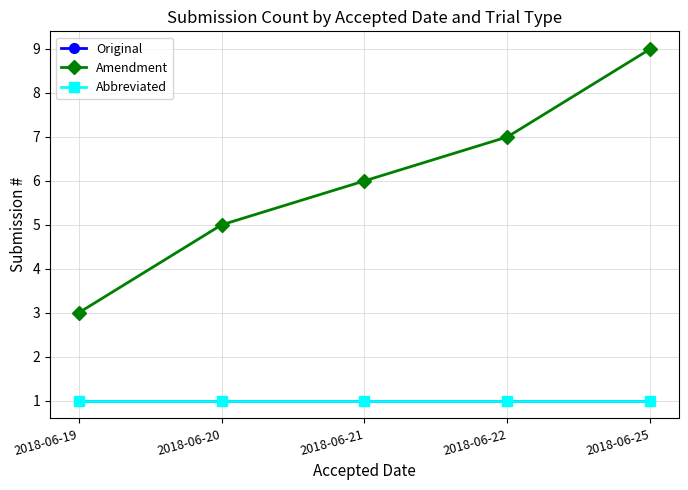

Is this an area chart (filled region under the line)?

No